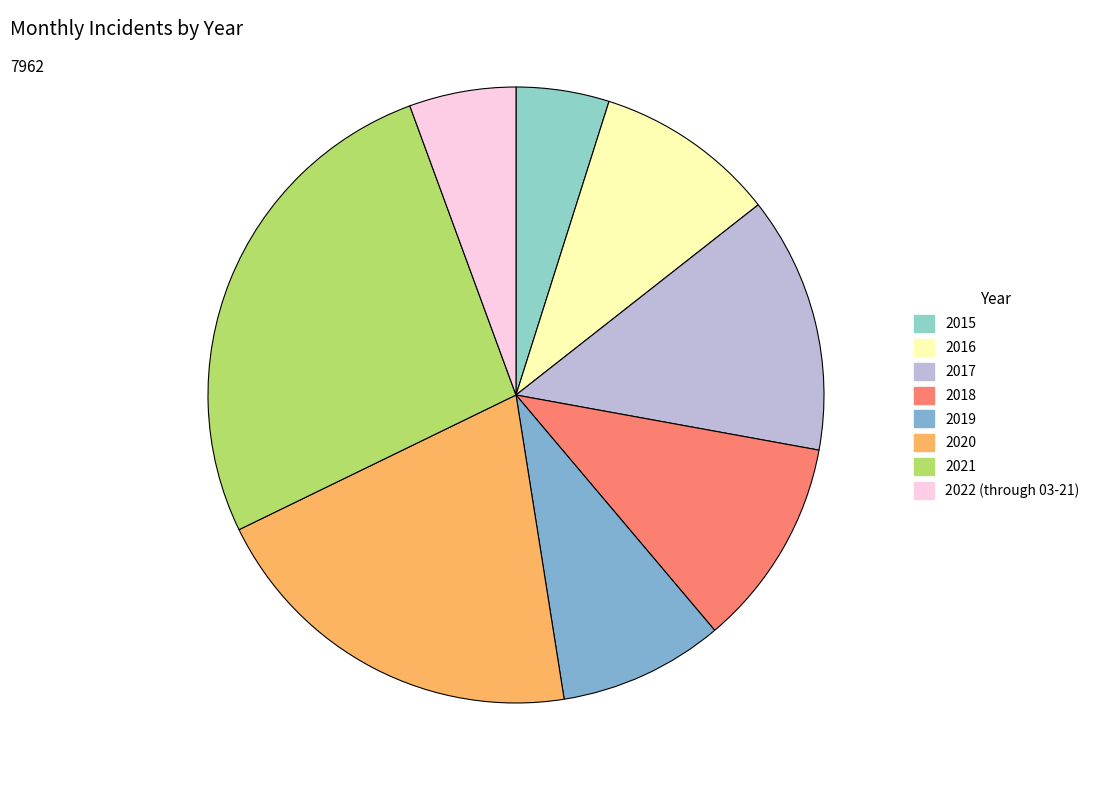

How many segments does this pie chart have?

8